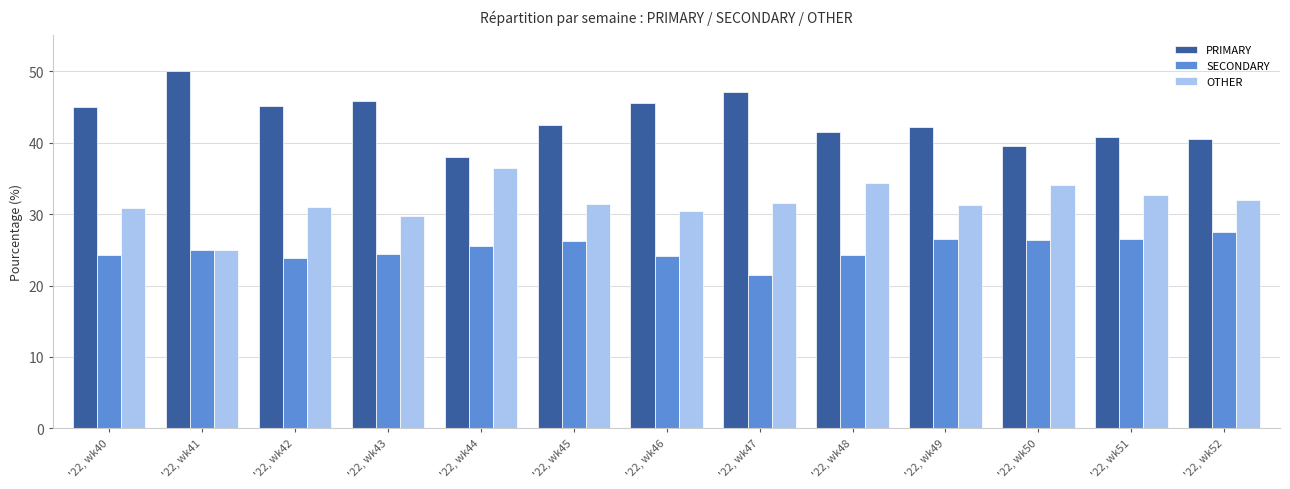

Which category has the lowest value in the PRIMARY series?

'22, wk44